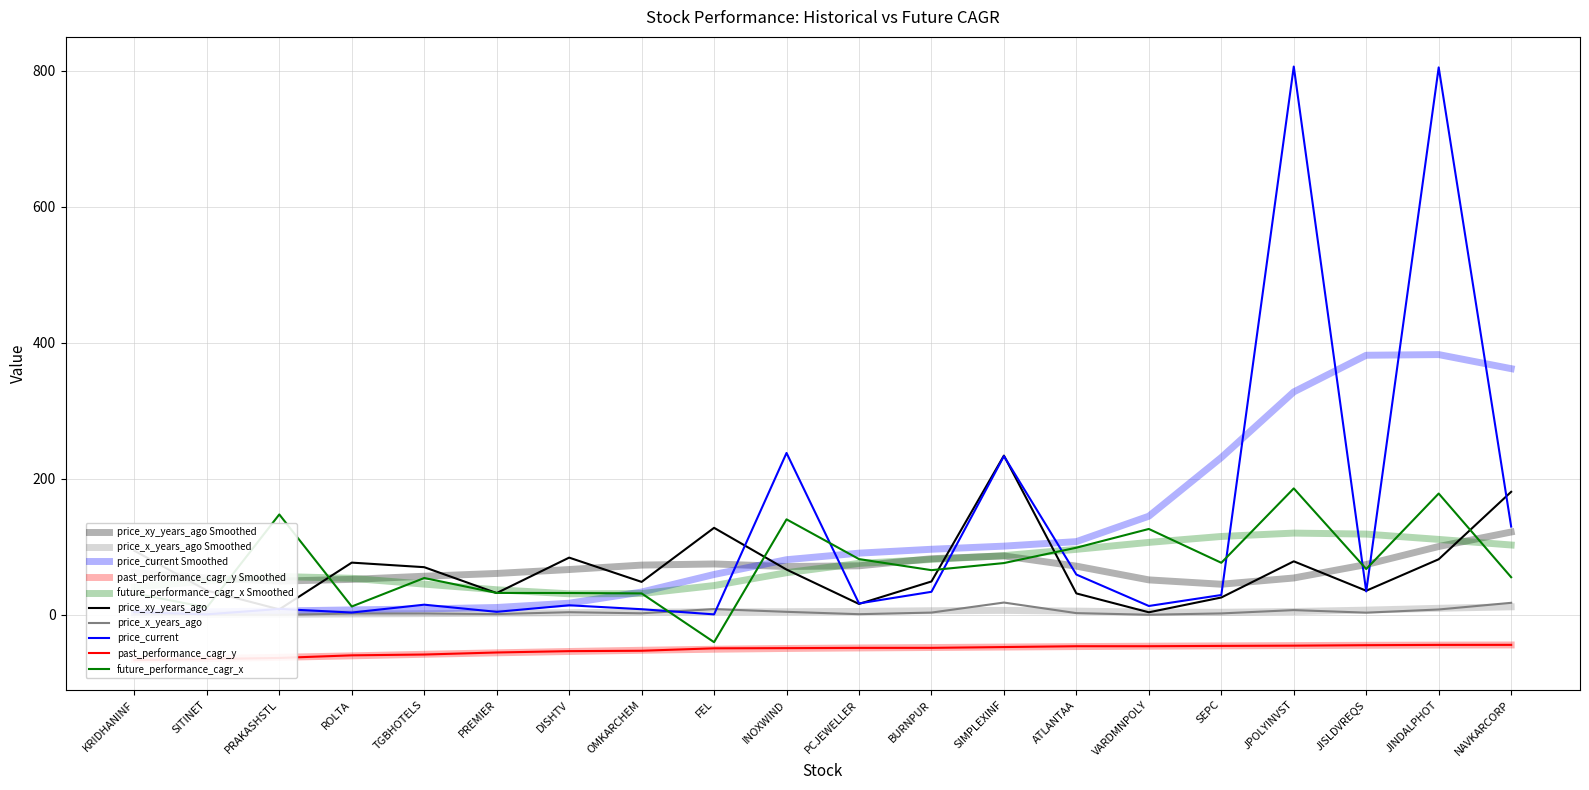

What is the sum of all price_current values?

2461.2